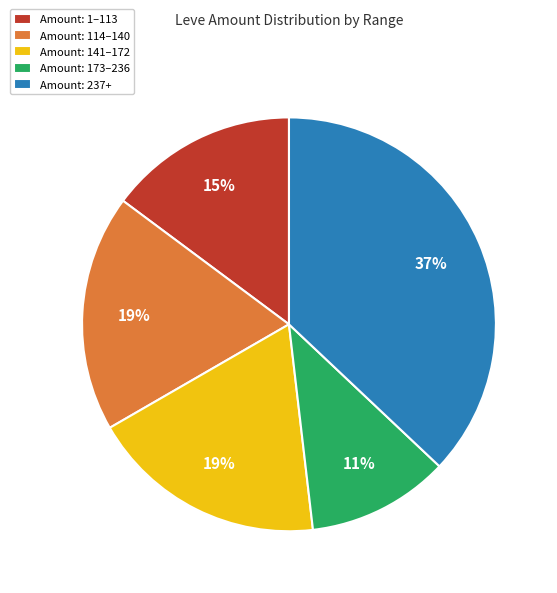

Which slice is the largest?

Amount: 237+